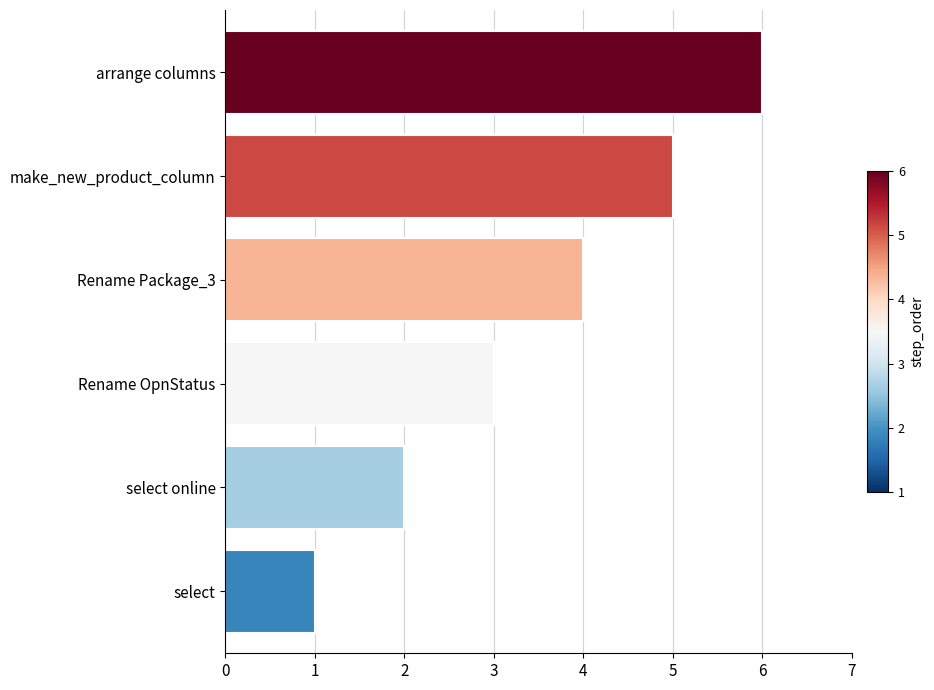

List the labels in order of value, smallest first.

select, select online, Rename OpnStatus, Rename Package_3, make_new_product_column, arrange columns